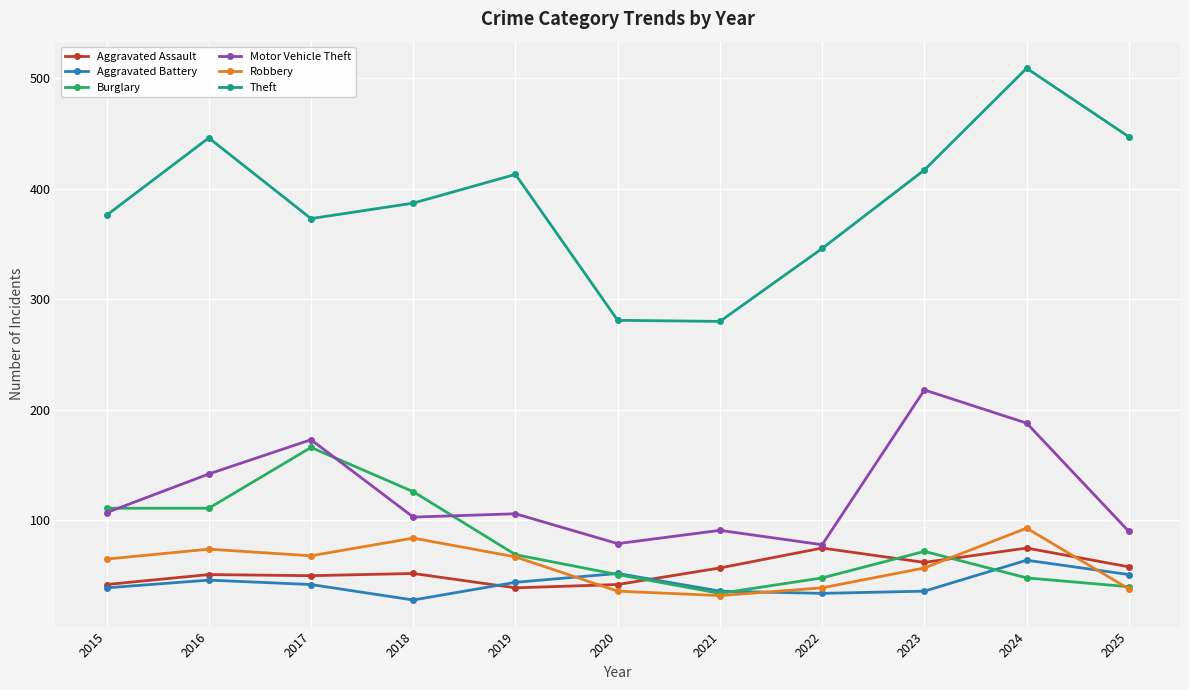

What is the maximum value shown in the chart?

509